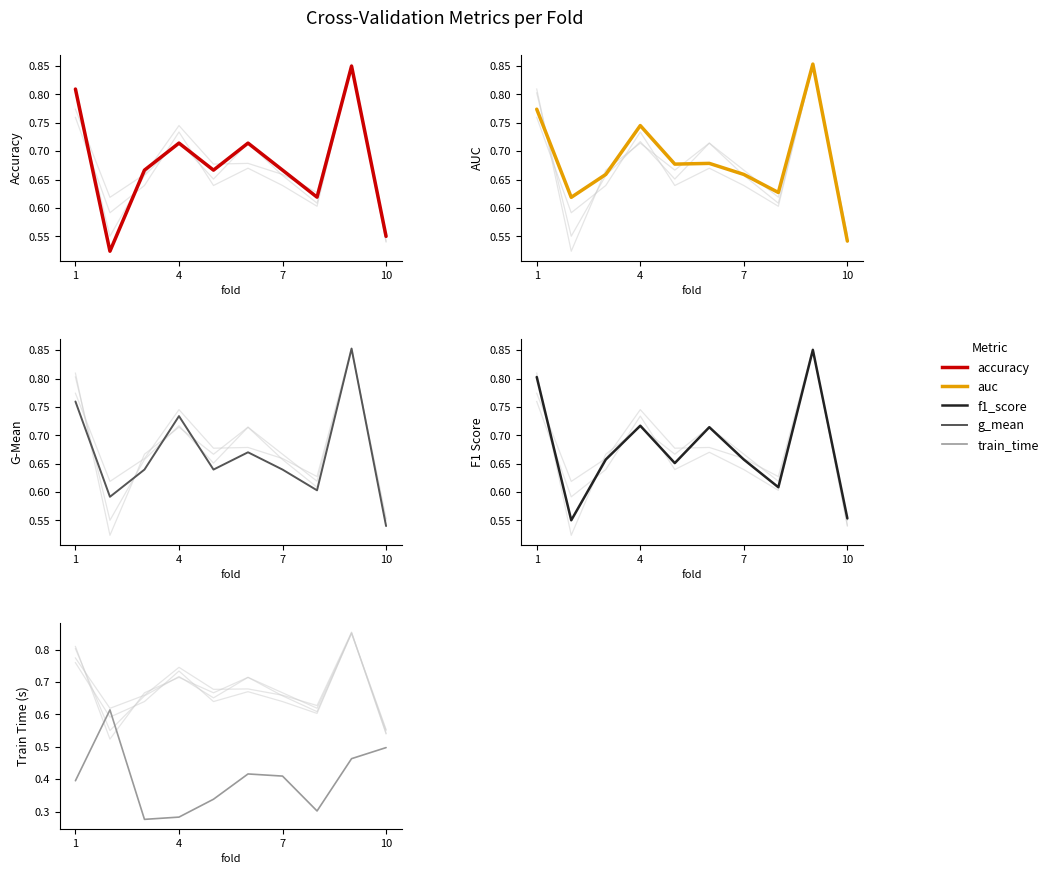

How many interior local peaks does the train_time series have?

2